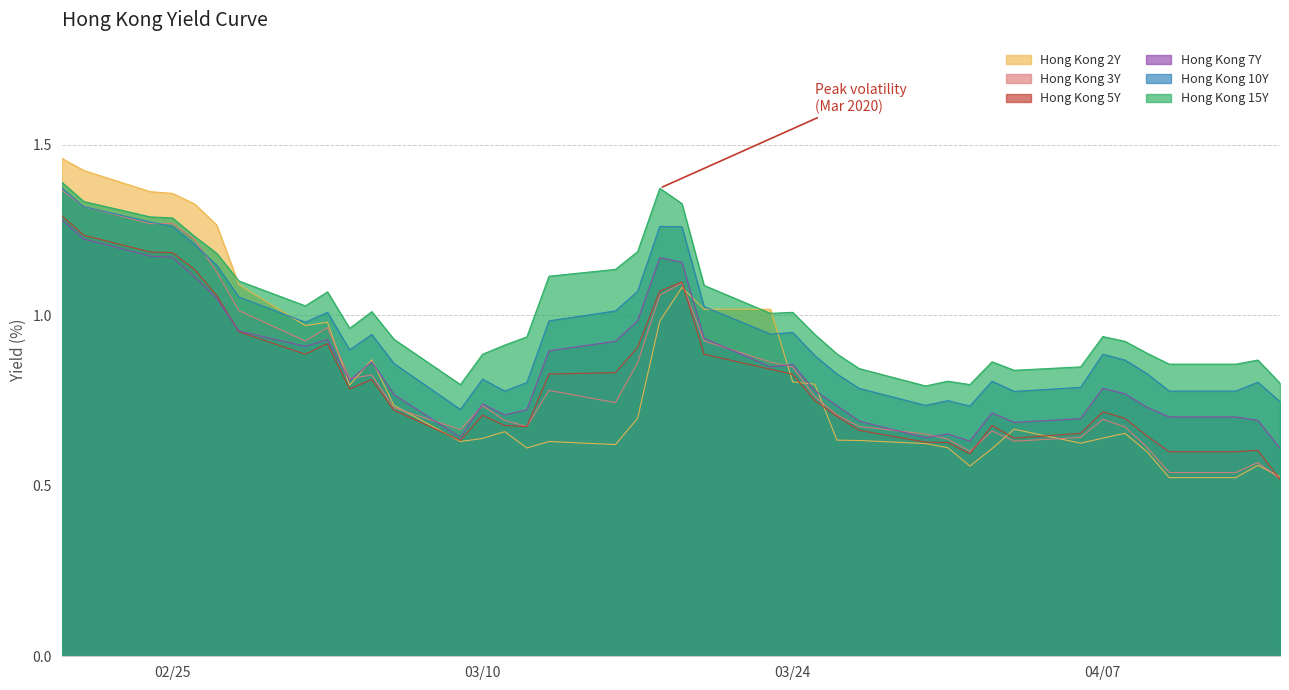

At how many categories does at least one series exceed 1?

18